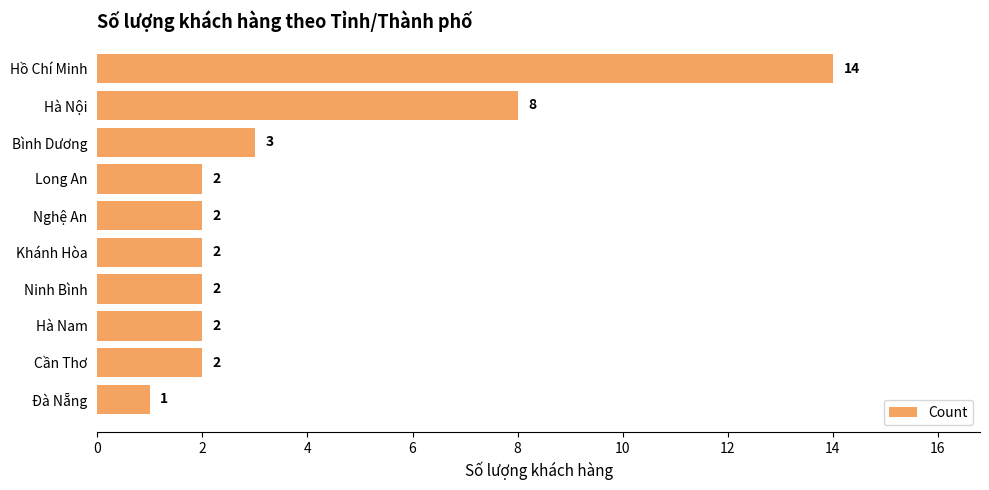

What is the difference between the maximum and minimum values?

13